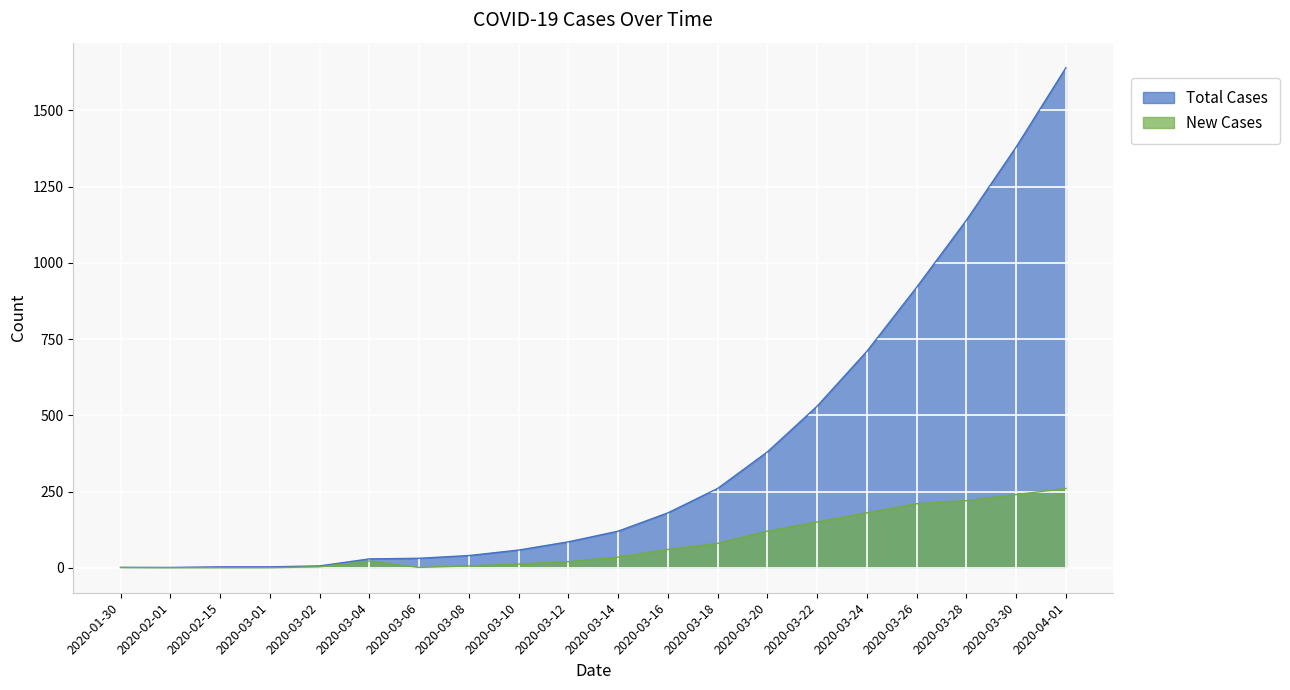

Which series changed the most between 2020-03-01 and 2020-03-16?

Total Cases